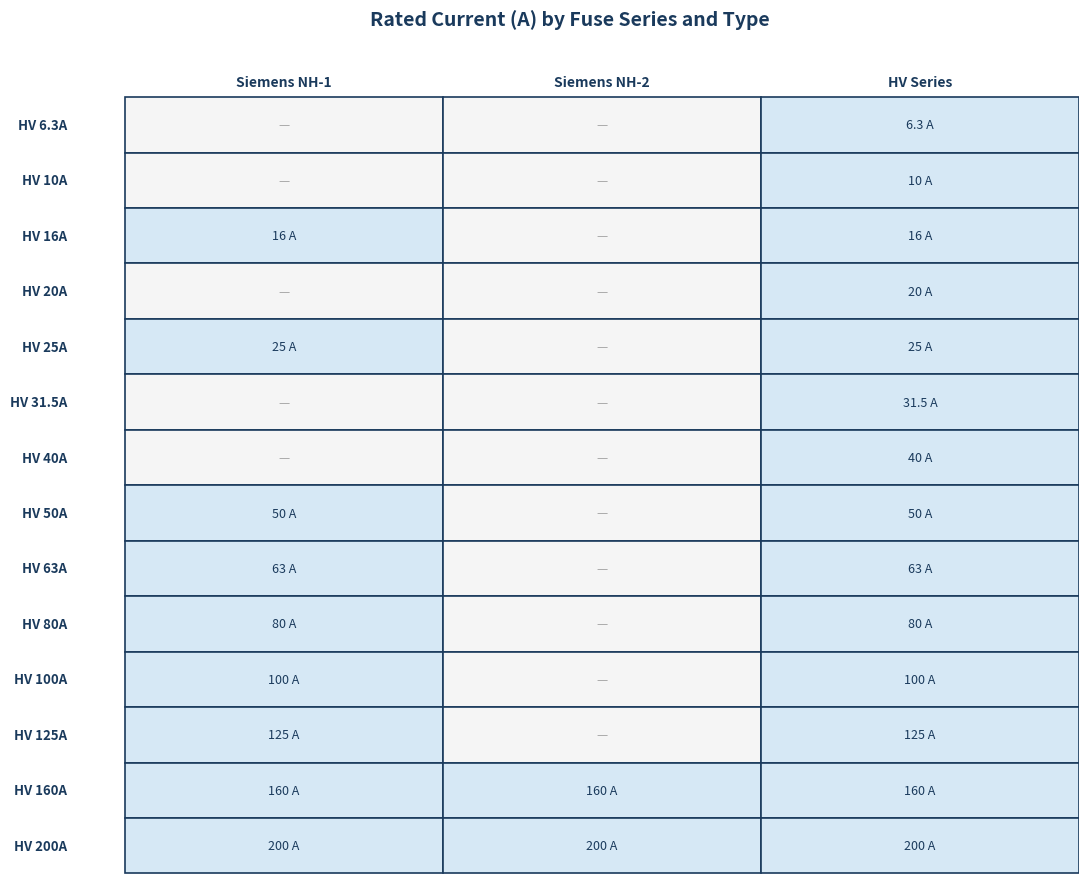

True or false: Siemens NH-2 has a value of 115.0 at 2.

False